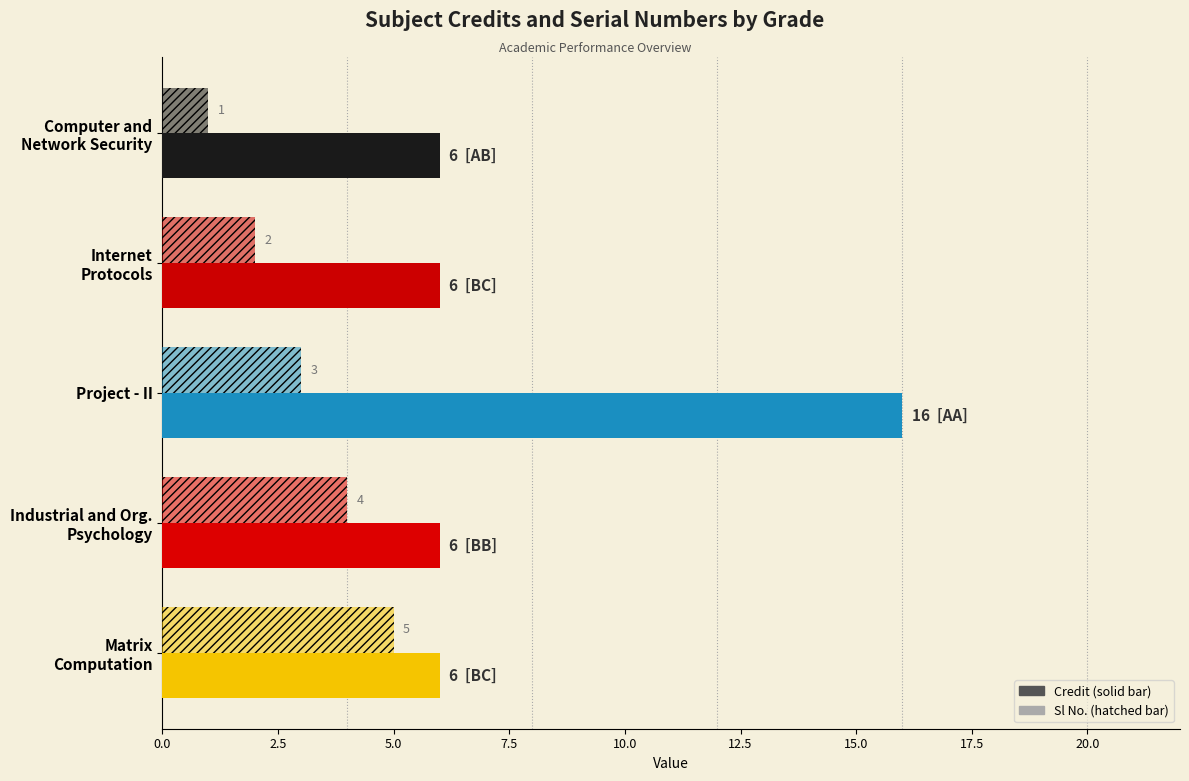

Reading left to right, extract all data points from this chart.

Credit: 6	6	16	6	6
Sl No.: 1	2	3	4	5